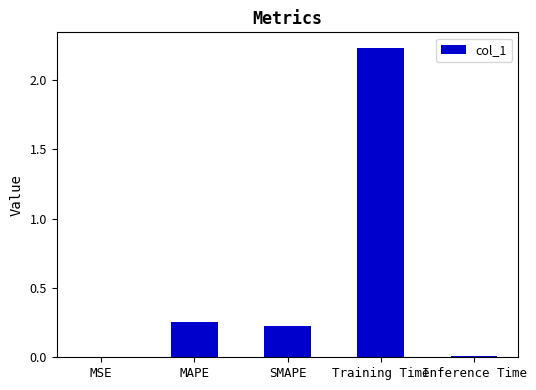

Which has a higher value, MAPE or Training Time?

Training Time